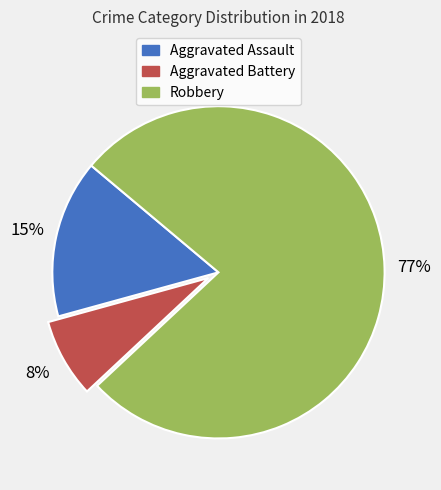

Between Robbery and Aggravated Assault, which is larger?

Robbery